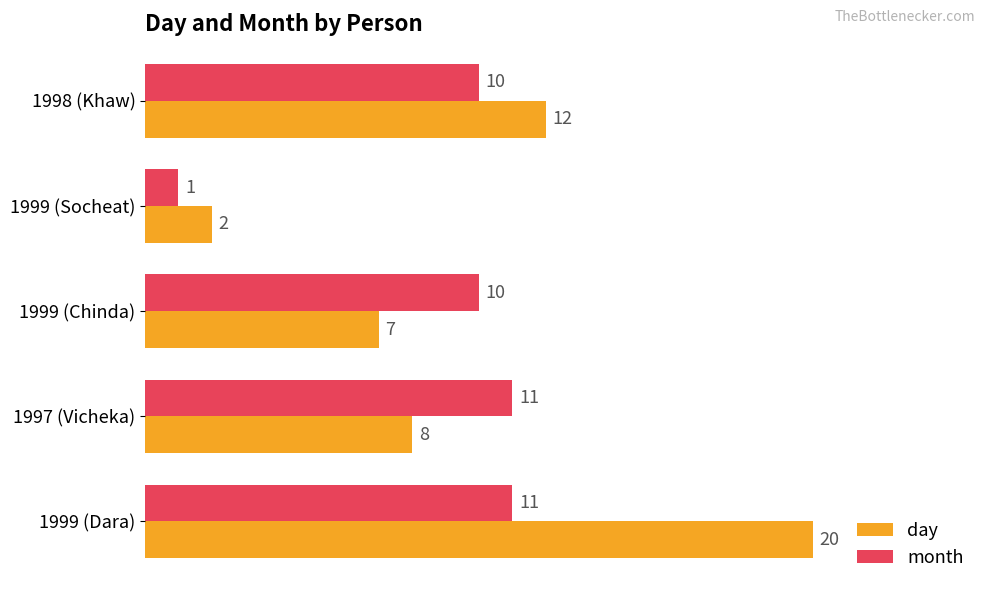

What value does the day series have at 1999 (Dara)?

20